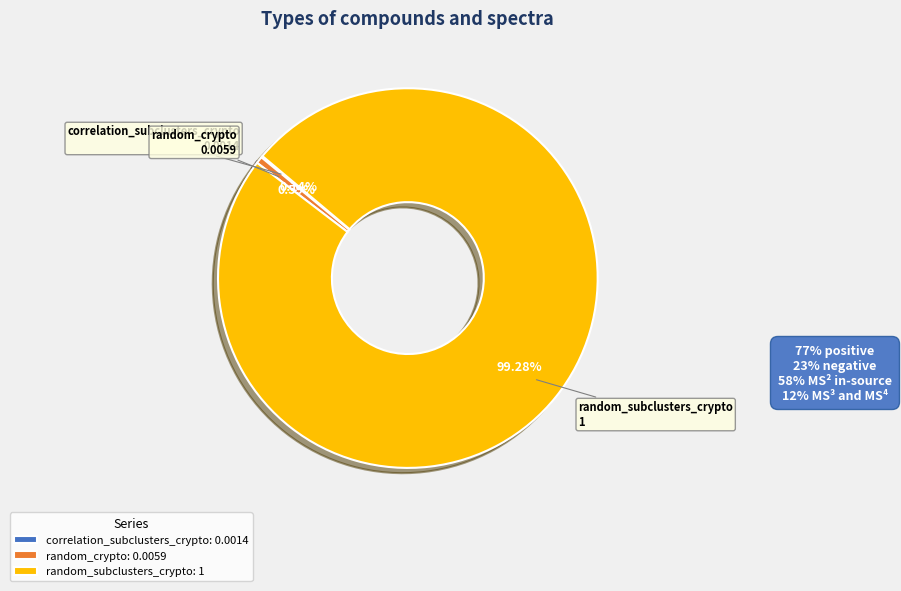

Which category accounts for the majority?

random_subclusters_crypto: 1